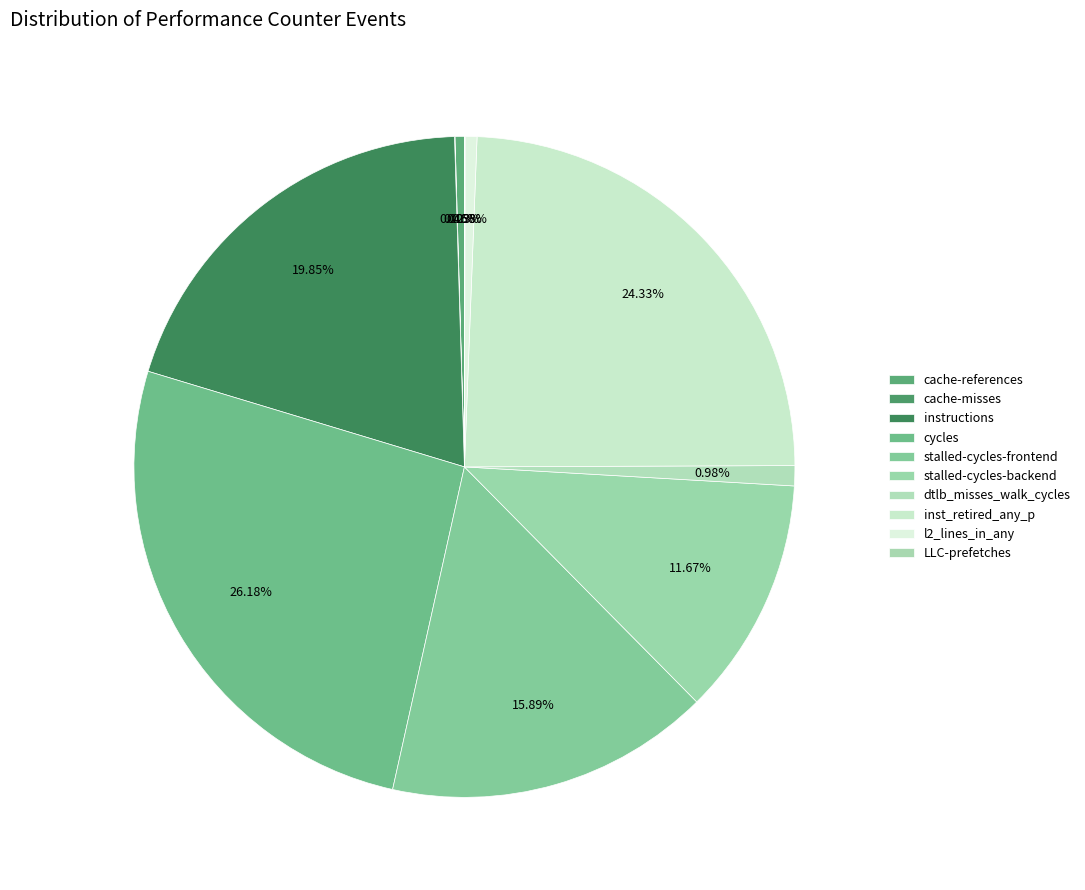

Does l2_lines_in_any represent more than half of the total?

No